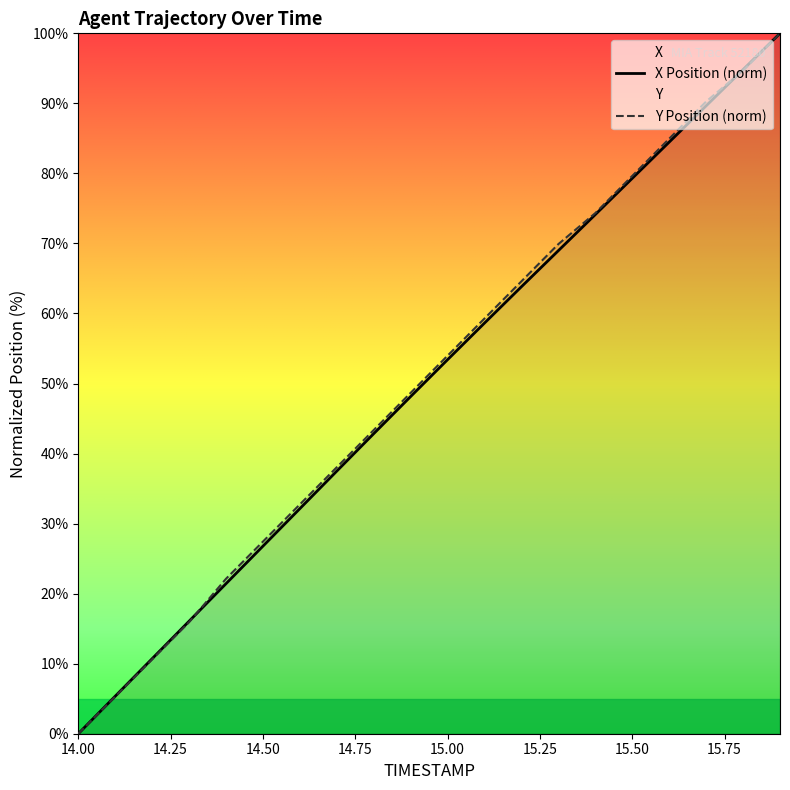

At which label does X first exceed 53?

15.0